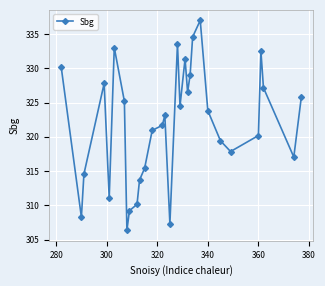

How many interior local valleys (lower than both neighbors) does the data have?

8